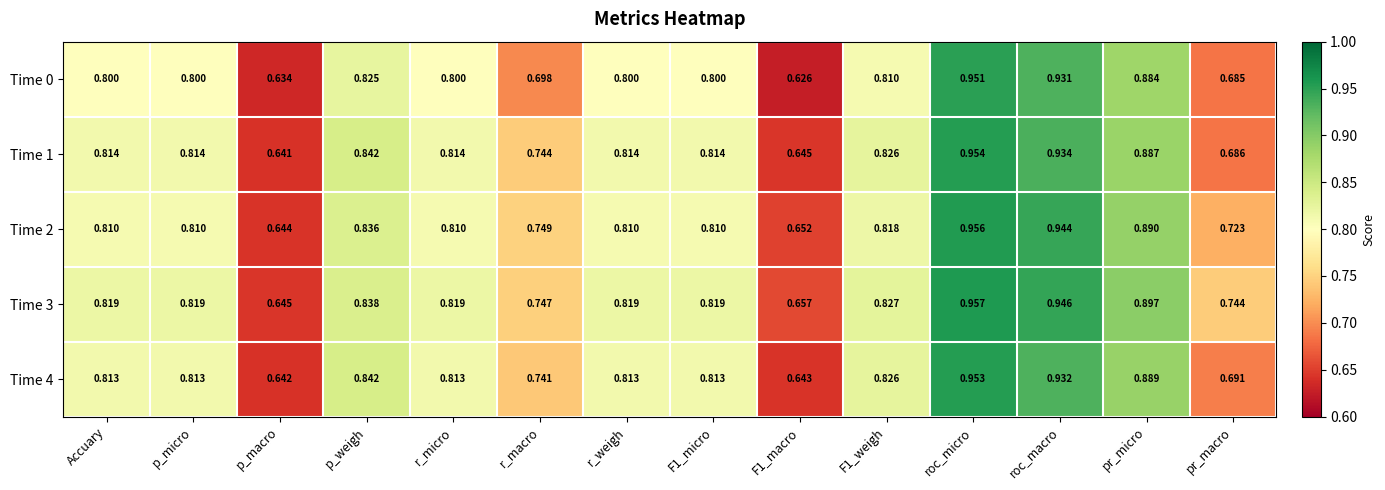

At which label does Time 1 reach its minimum?

p_macro